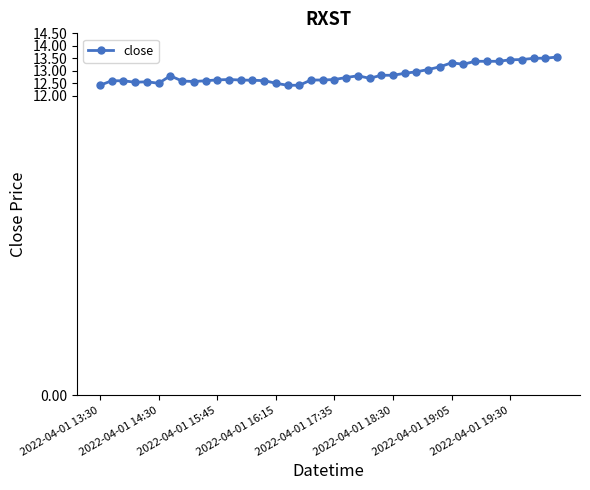

True or false: the data has more than 1 interior local peaks.

True